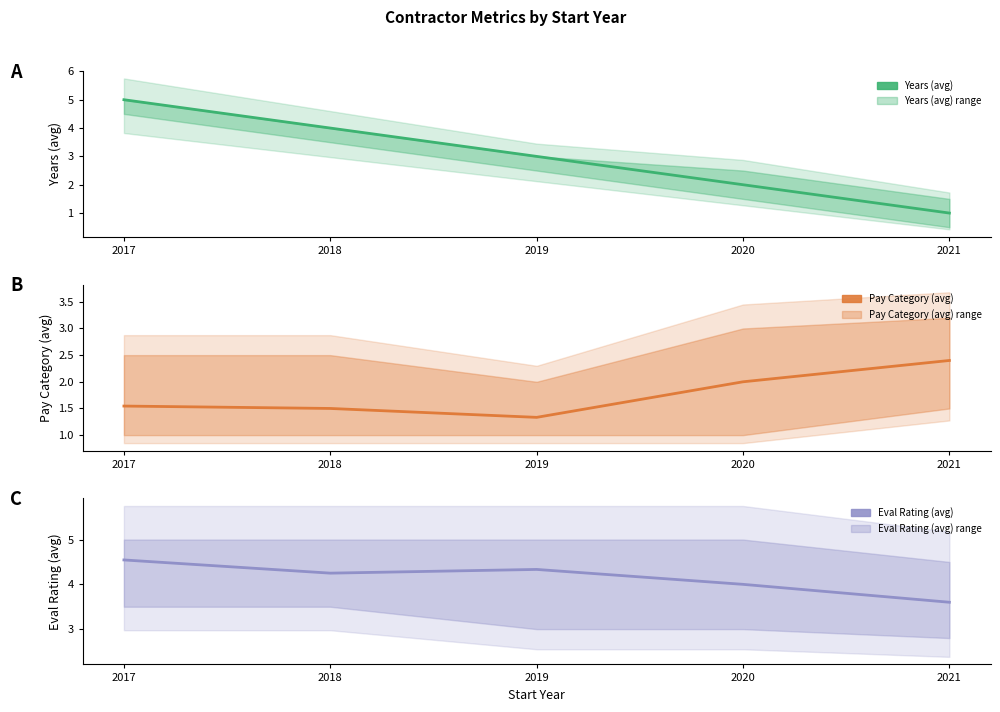

True or false: Pay Category (avg) has more than 1 interior local peaks.

False